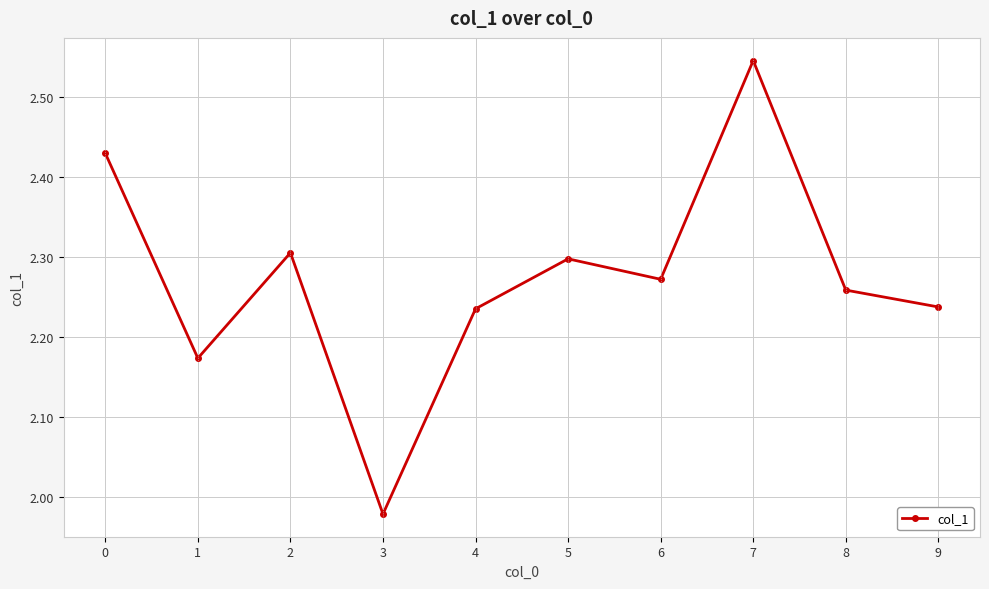

Which label corresponds to the largest value in the chart?

7